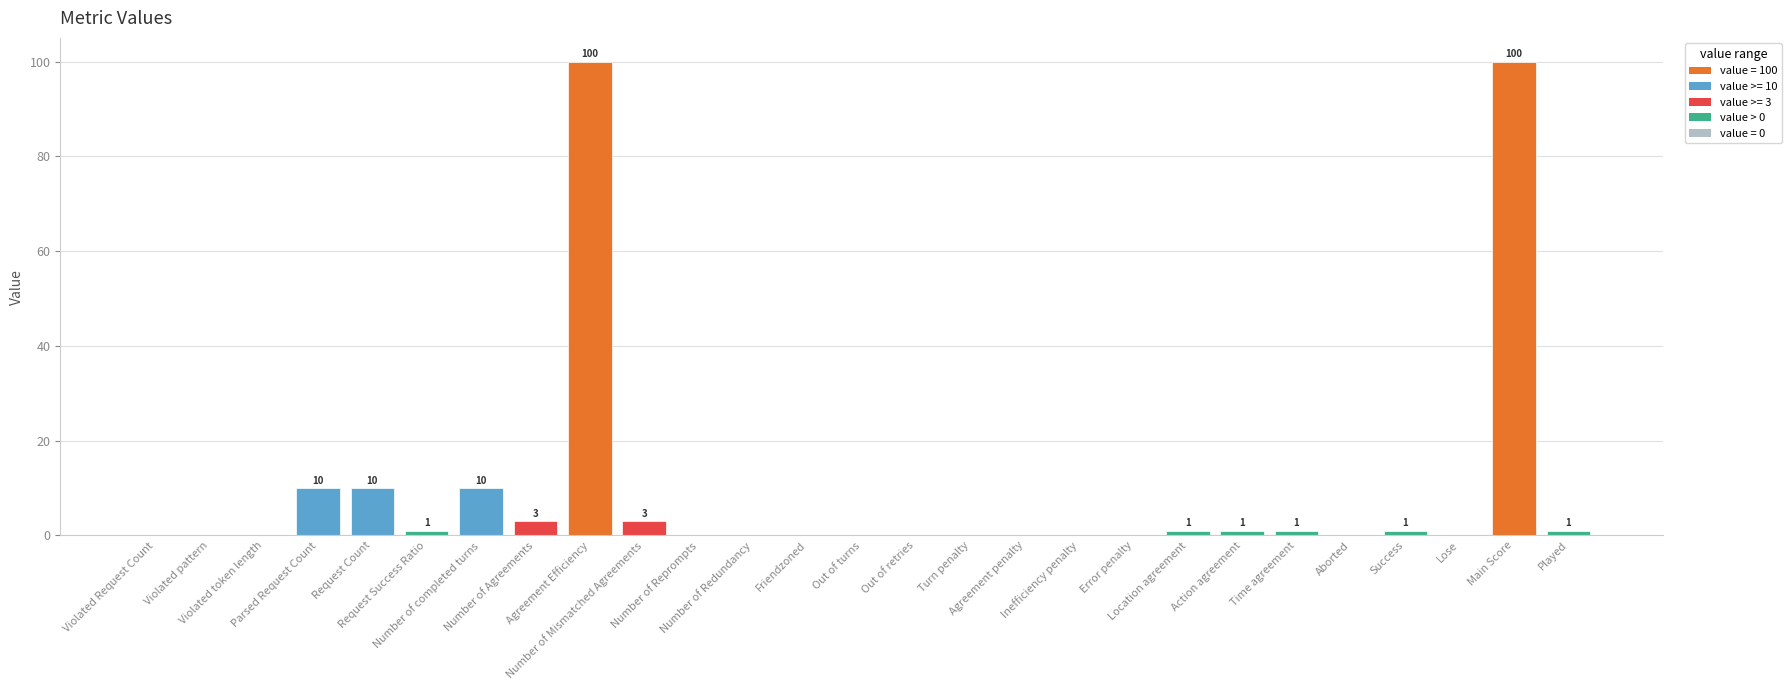

What is the maximum value shown in the chart?

100